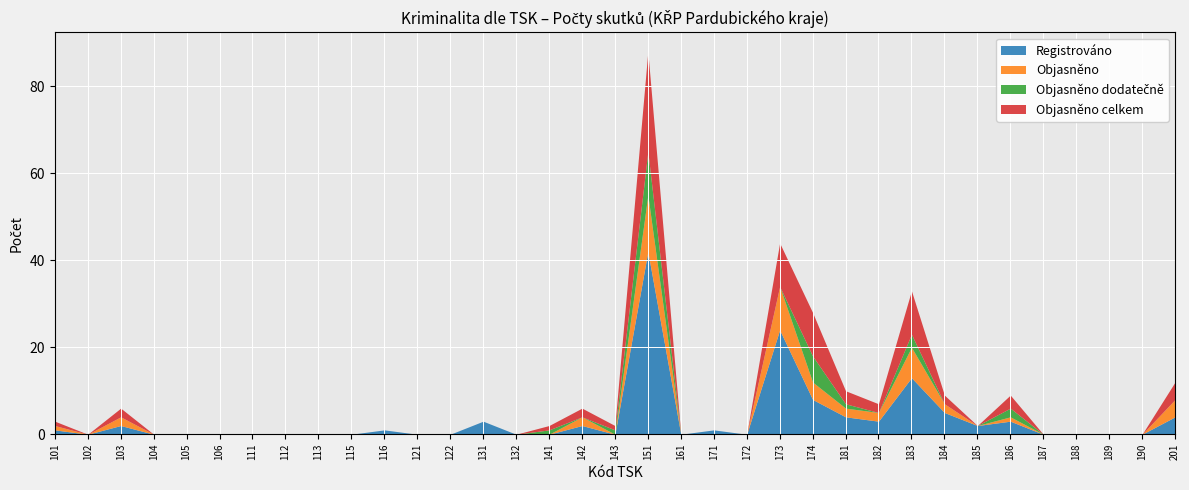

List the series in order of their peak value, lowest first.

Objasněno dodatečně, Objasněno, Objasněno celkem, Registrováno